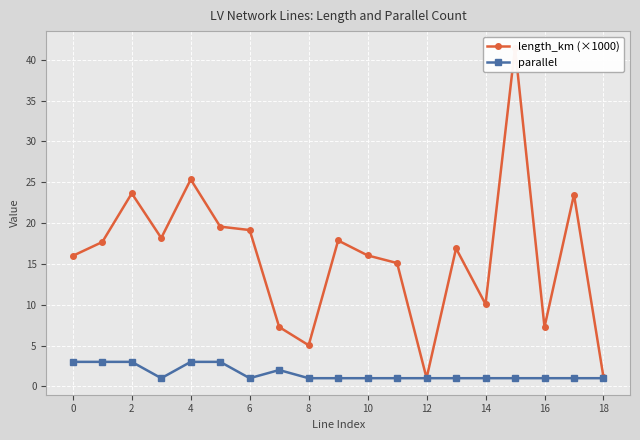

True or false: length_km (×1000) and parallel cross at least once.

False